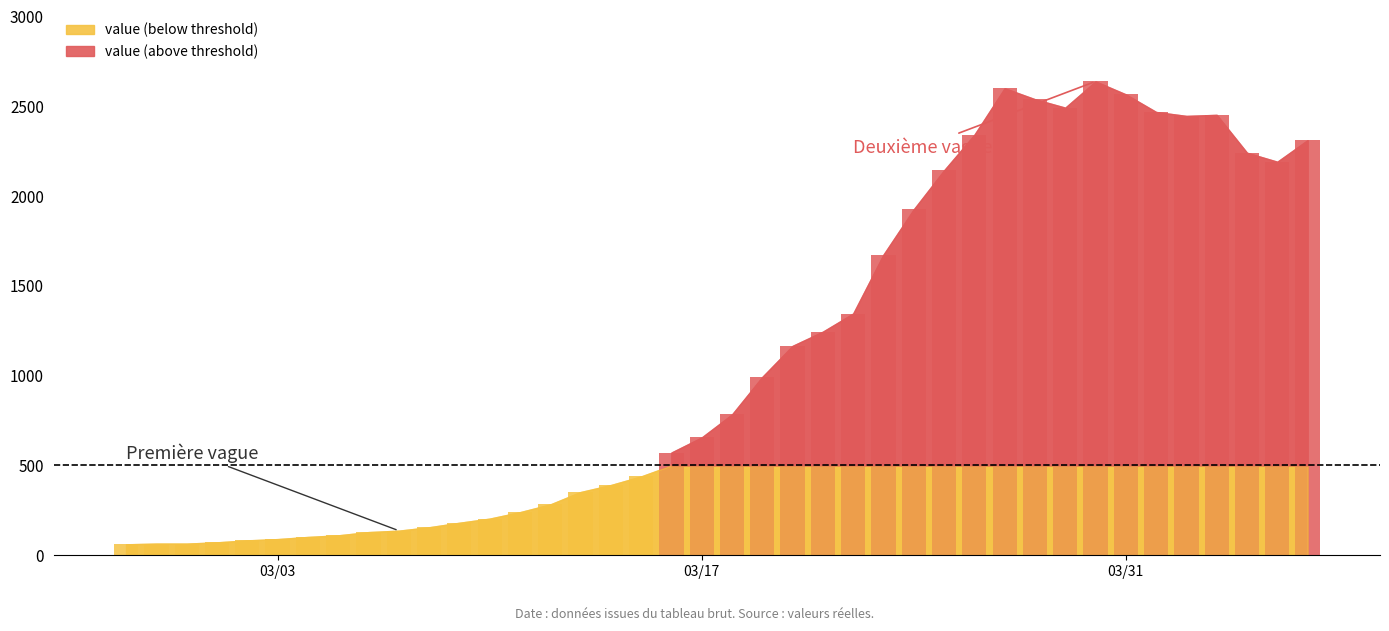

Rank the categories by value from highest to lowest.

2020-03-30, 2020-03-27, 2020-03-31, 2020-03-28, 2020-03-29, 2020-04-01, 2020-04-03, 2020-04-02, 2020-03-26, 2020-04-06, 2020-04-04, 2020-04-05, 2020-03-25, 2020-03-24, 2020-03-23, 2020-03-22, 2020-03-21, 2020-03-20, 2020-03-19, 2020-03-18, 2020-03-17, 2020-03-16, 2020-03-15, 2020-03-14, 2020-03-13, 2020-03-12, 2020-03-11, 2020-03-10, 2020-03-09, 2020-03-08, 2020-03-07, 2020-03-06, 2020-03-05, 2020-03-04, 2020-03-03, 2020-03-02, 2020-03-01, 2020-02-28, 2020-02-29, 2020-02-27